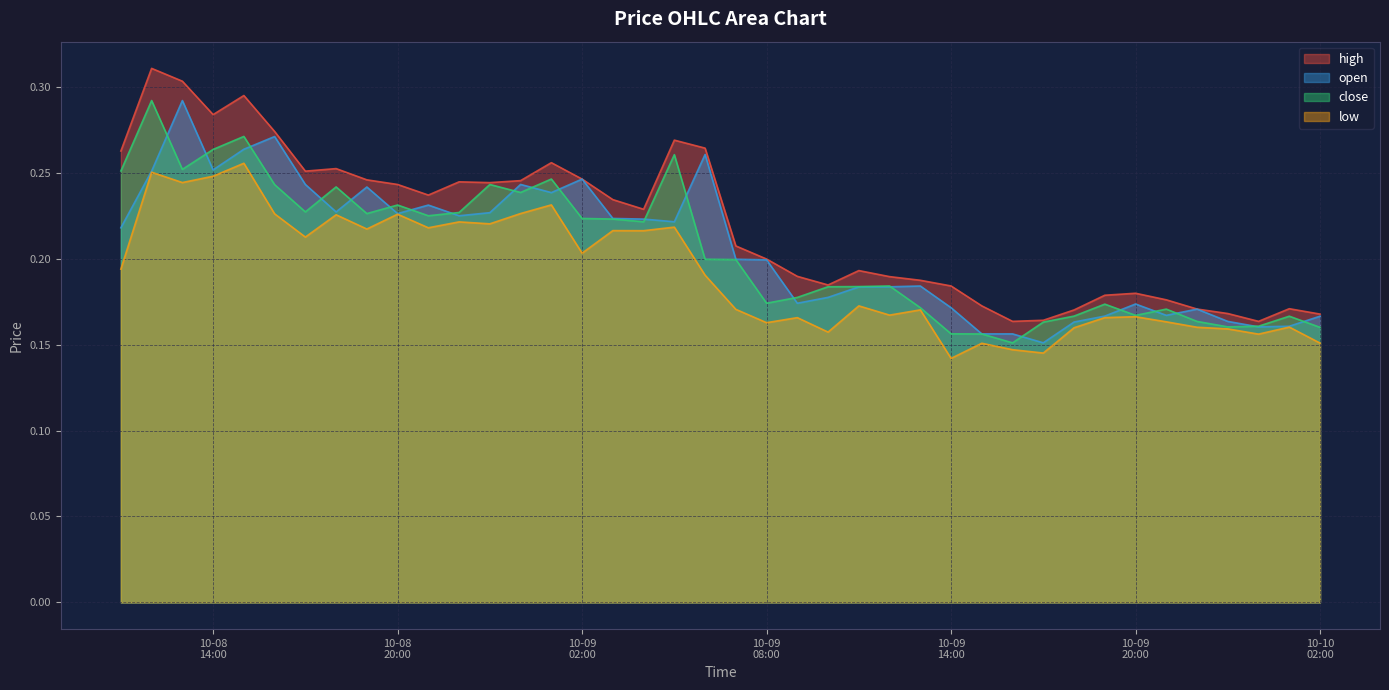

How many interior local valleys does the low series have?

13